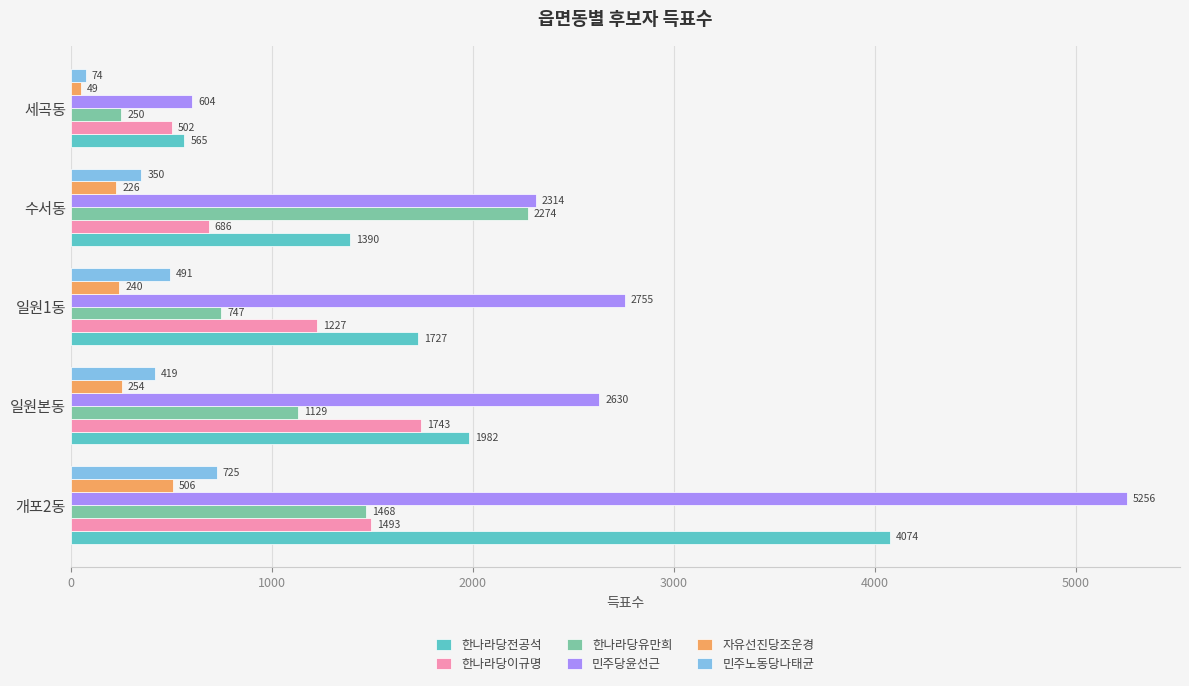

Which series changed the most between 개포2동 and 수서동?

민주당윤선근